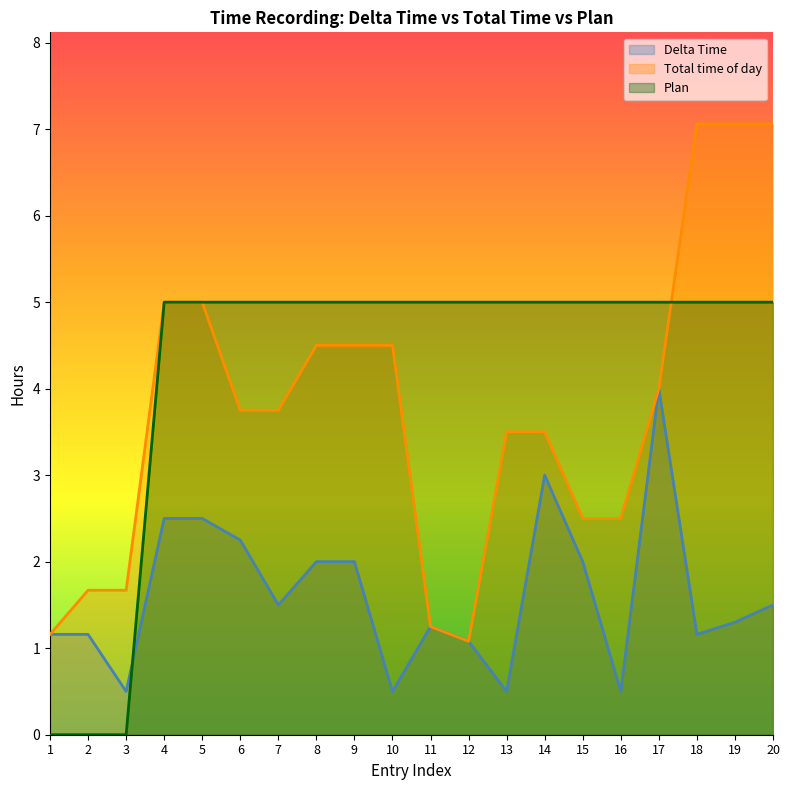

Which series has the largest total across all categories?

Plan